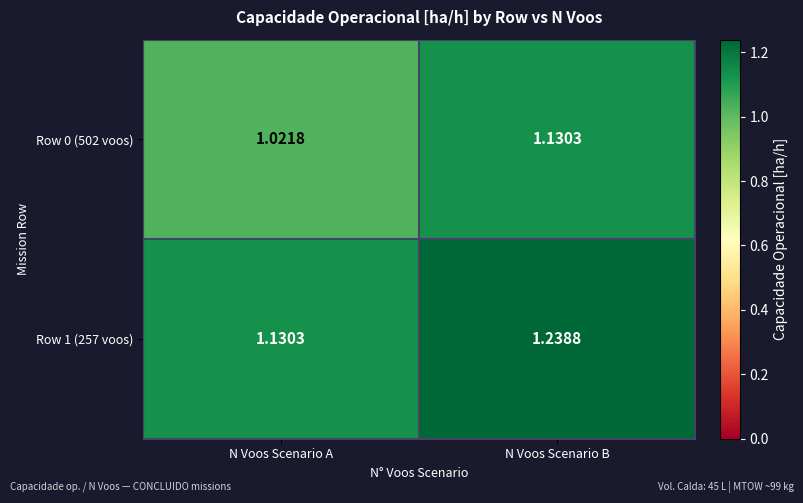

Which label corresponds to the largest value in the chart?

N Voos Scenario B